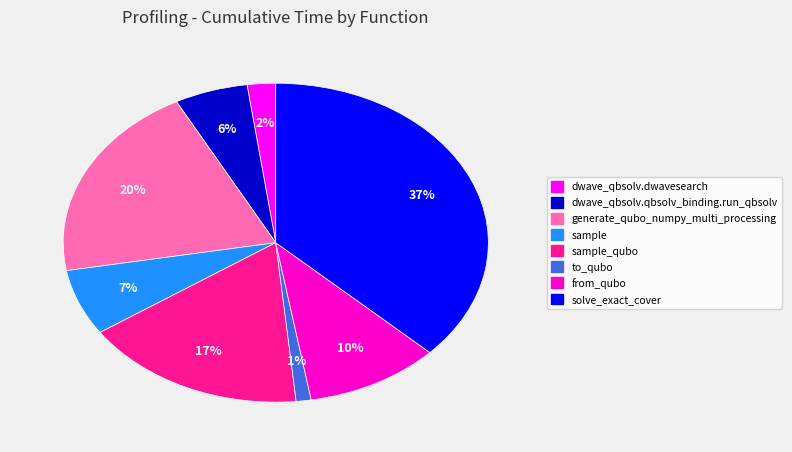

To the nearest percent, what is the difference between the largest and smallest slice percentages?

36%